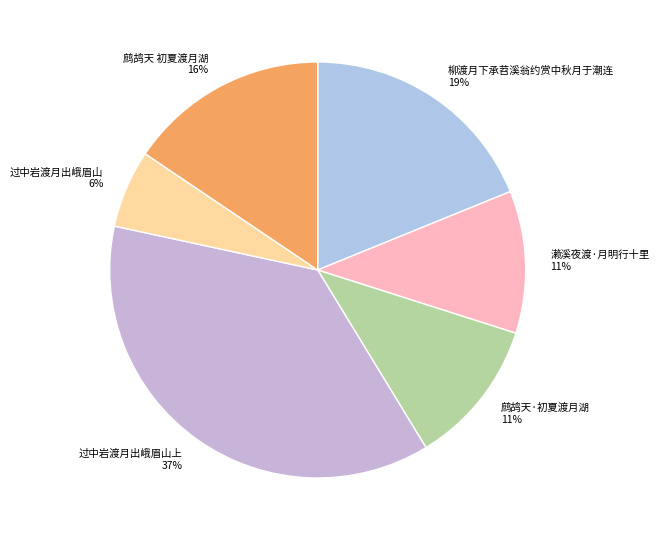

Count the number of slices in the pie.

6